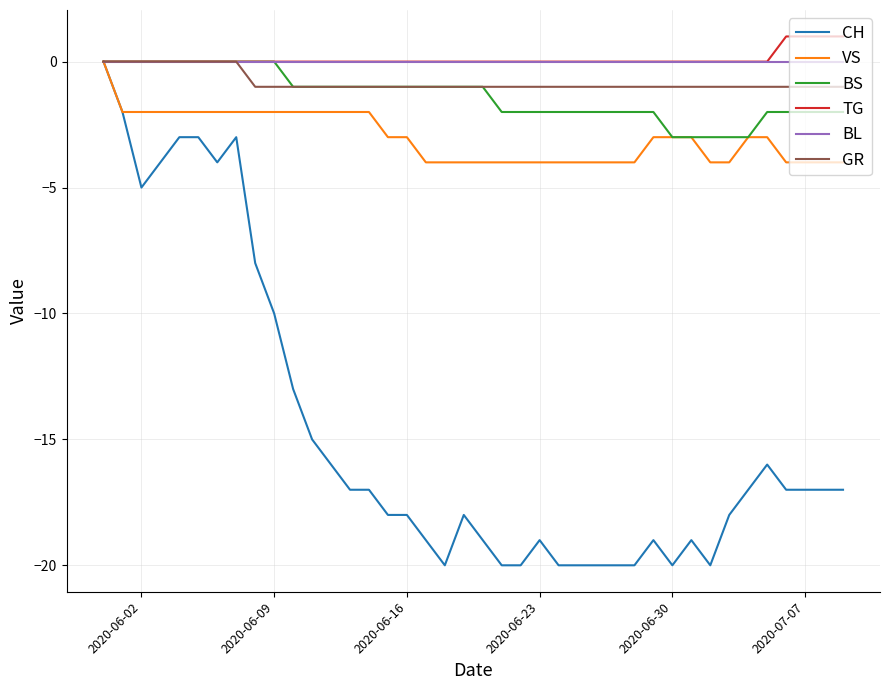

Which series has the largest range (max minus min)?

CH